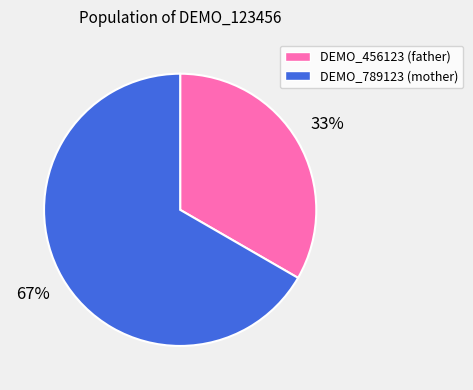

Rank the categories by value from highest to lowest.

DEMO_789123, DEMO_456123